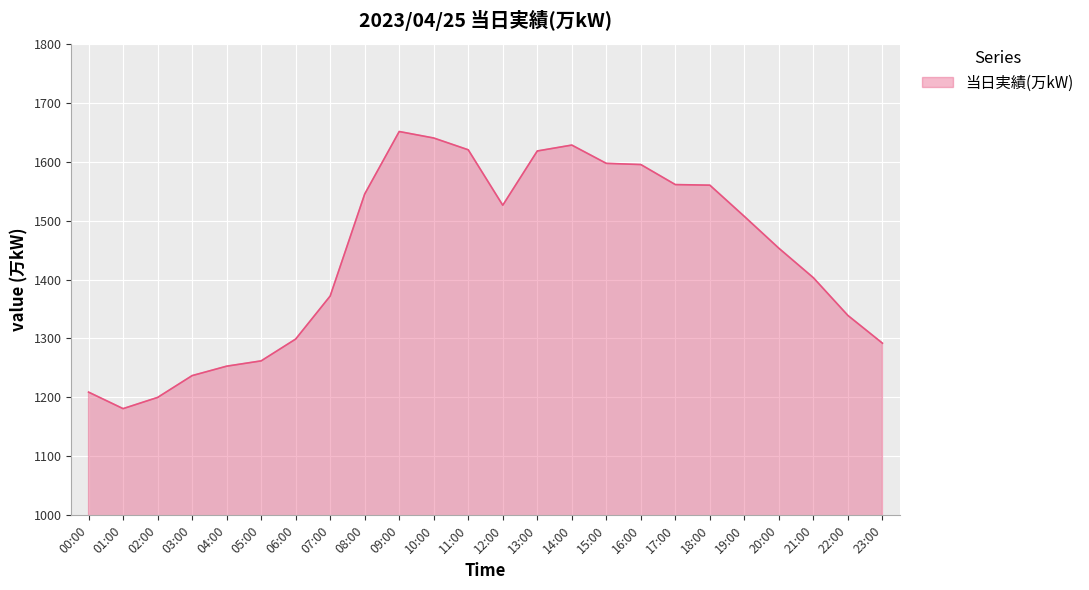

True or false: there are more than 0 points higher than both neighbors.

True